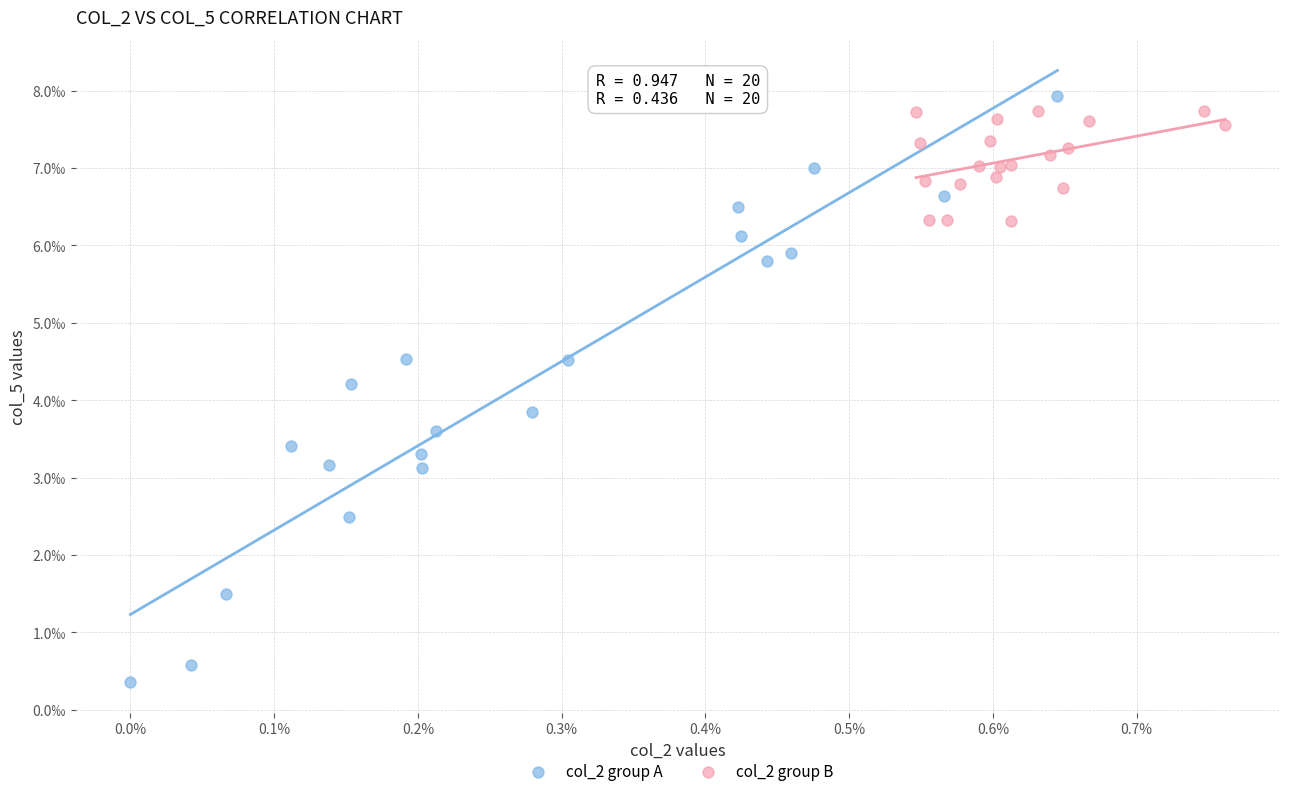

Which series reaches the minimum Y coordinate?

col_2 group A